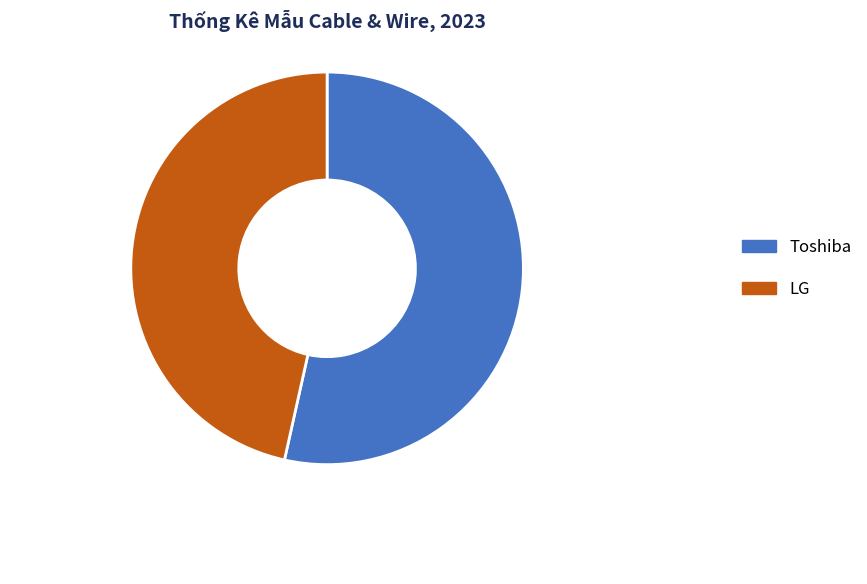

Which category has the biggest portion of the pie?

Toshiba